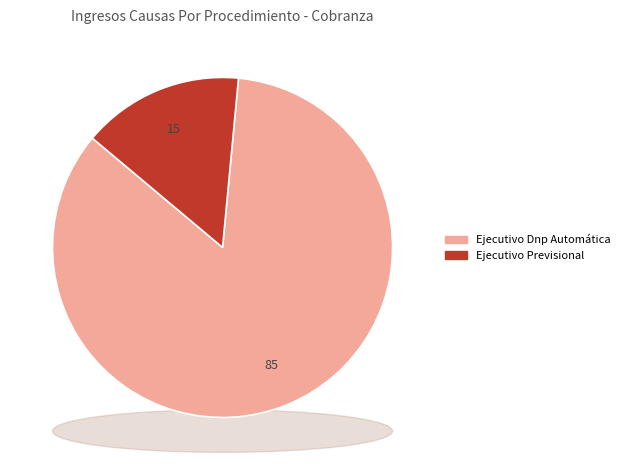

Which slice is the largest?

Ejecutivo Dnp Automática